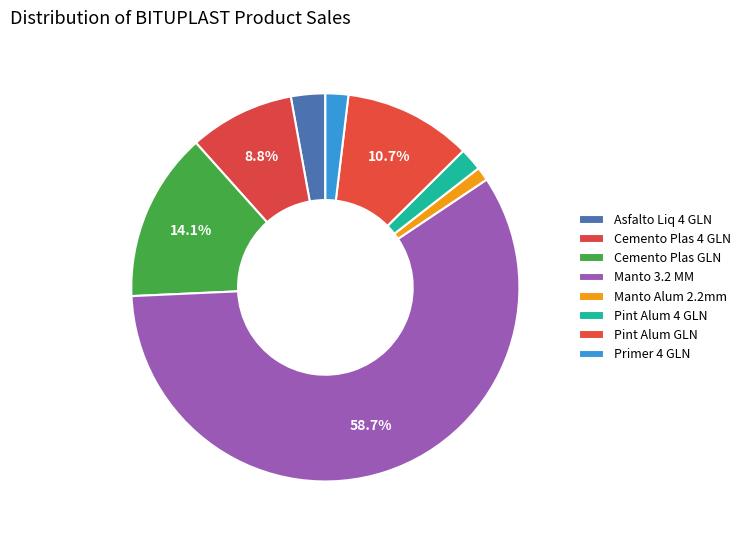

How many segments does this pie chart have?

8